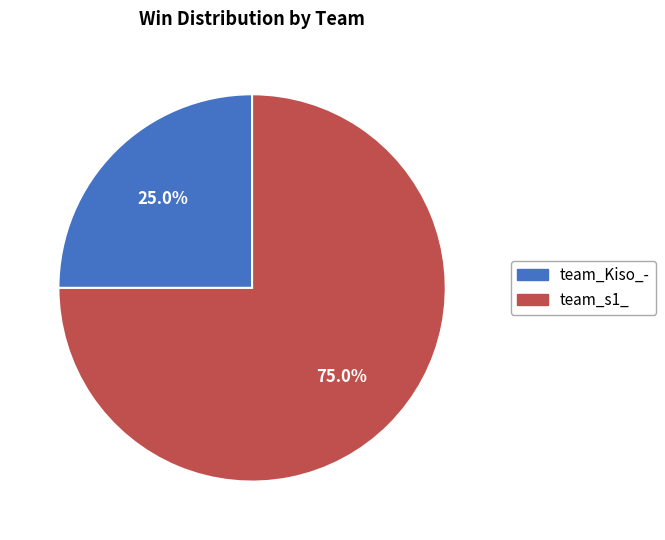

The team_Kiso_- slice represents 16% of the pie. True or false?

False